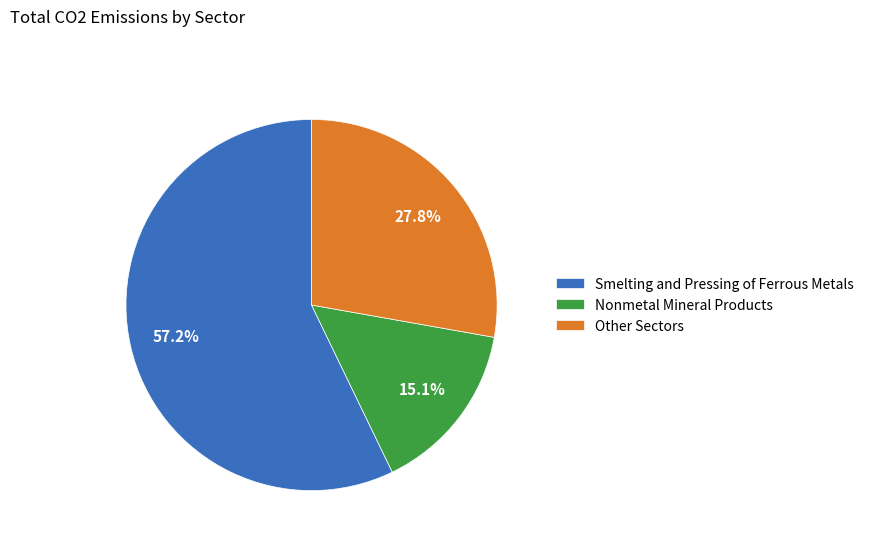

What is the ratio of the value at Smelting and Pressing of Ferrous Metals to the value at Nonmetal Mineral Products?

3.8